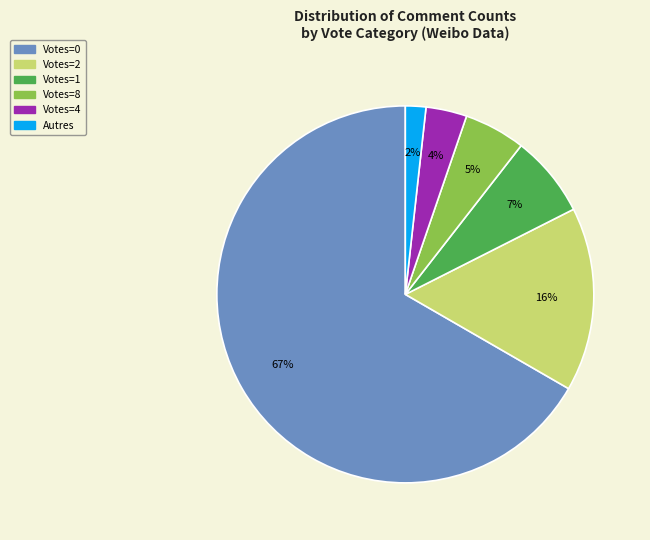

To the nearest percent, what is the average slice percentage?

17%